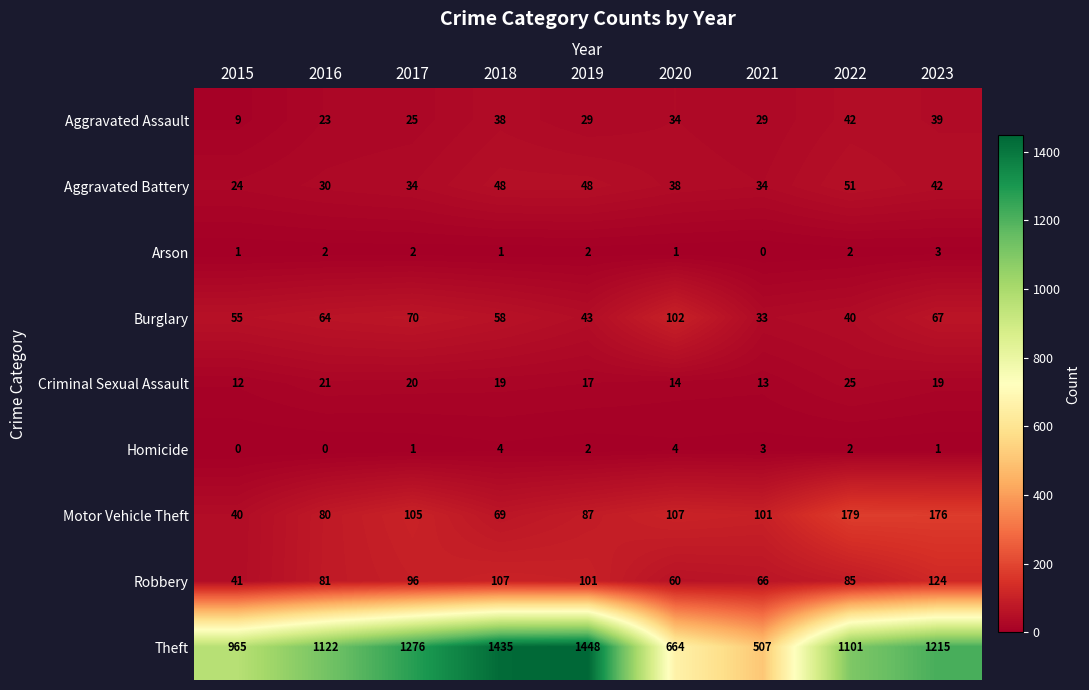

What is the total value across all series at 2018?

1779